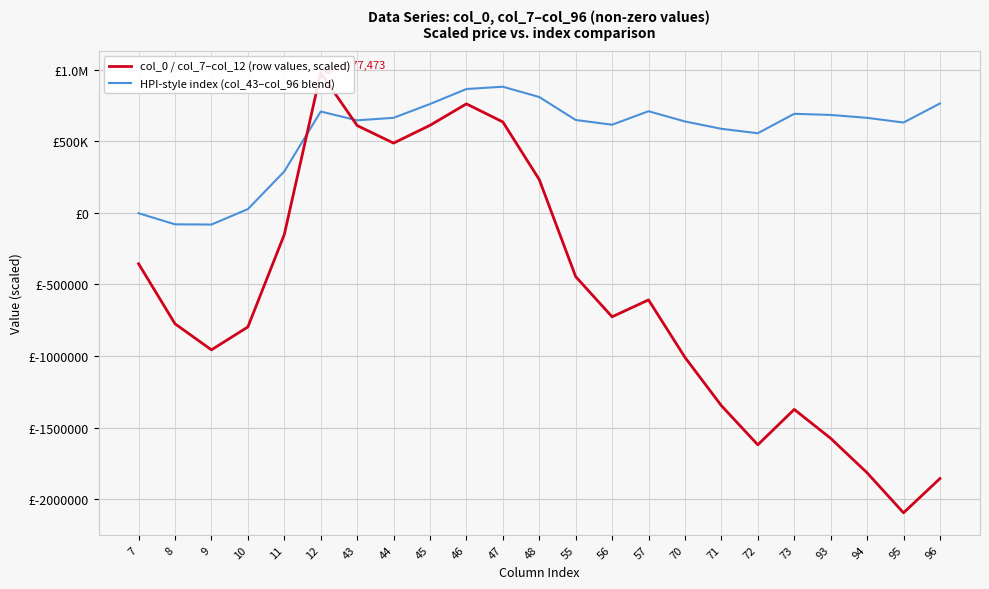

Between 47 and 12, which is larger?

12